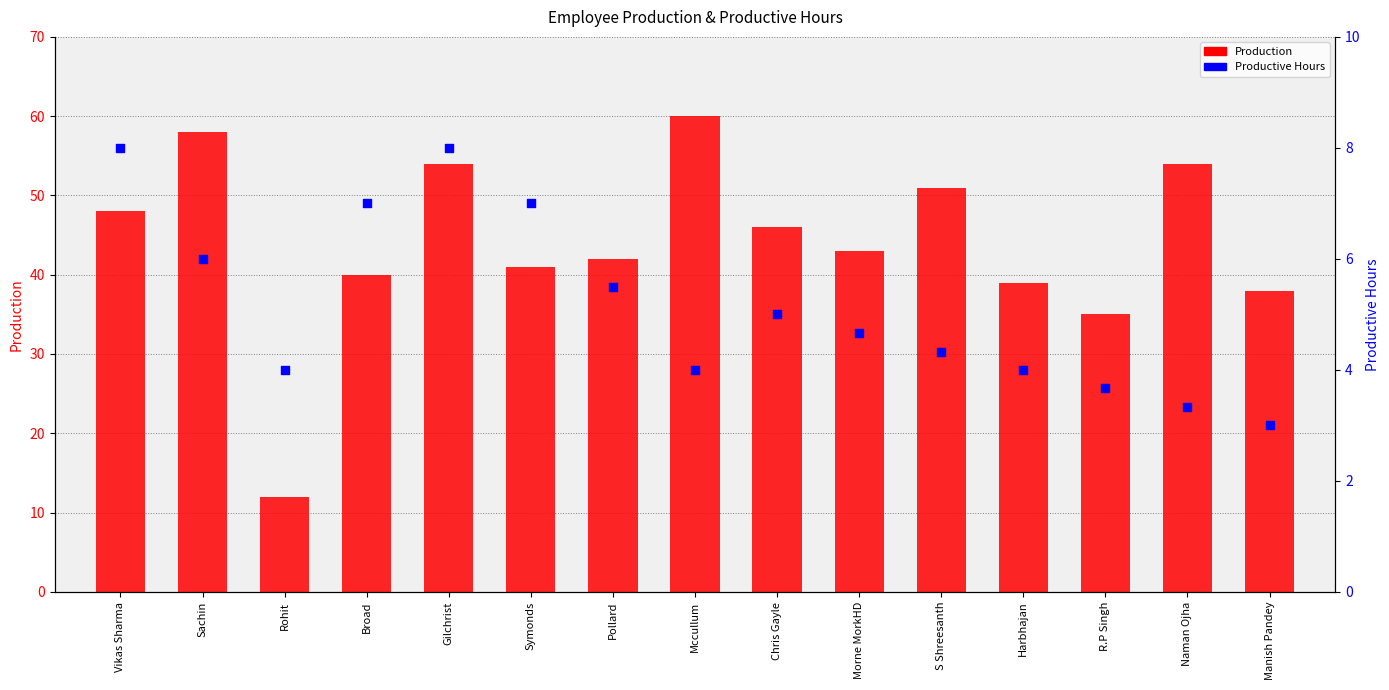

Which series has the largest total across all categories?

Production